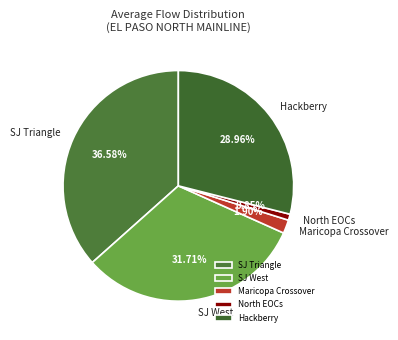

What percentage is the Maricopa Crossover slice, to the nearest percent?

2%